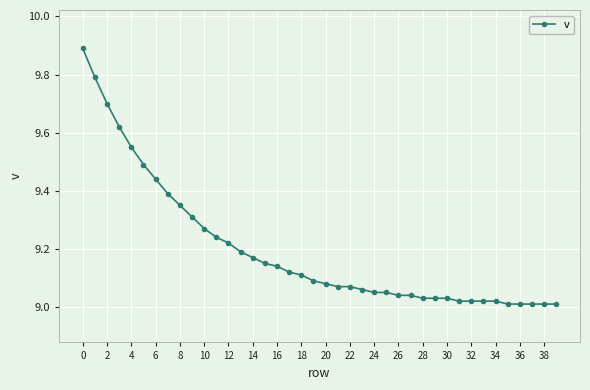

What is the greatest value displayed?

9.9